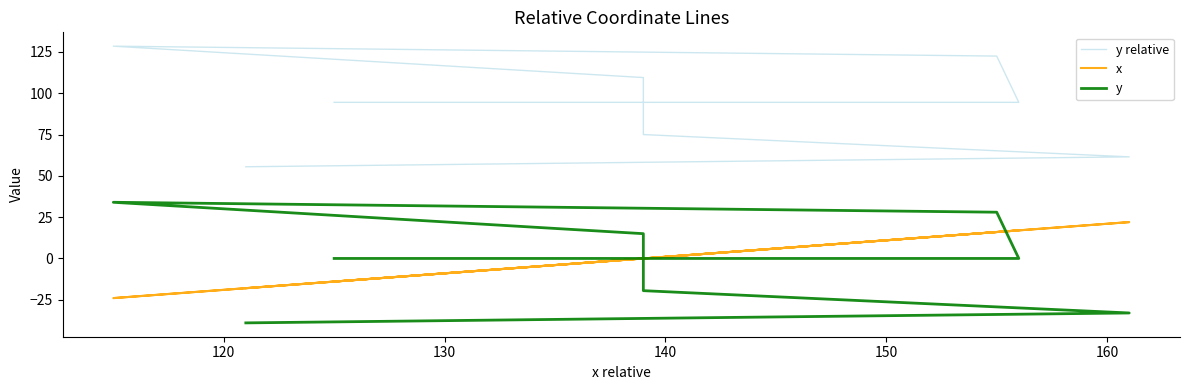

At how many categories does at least one series exceed 69?

6